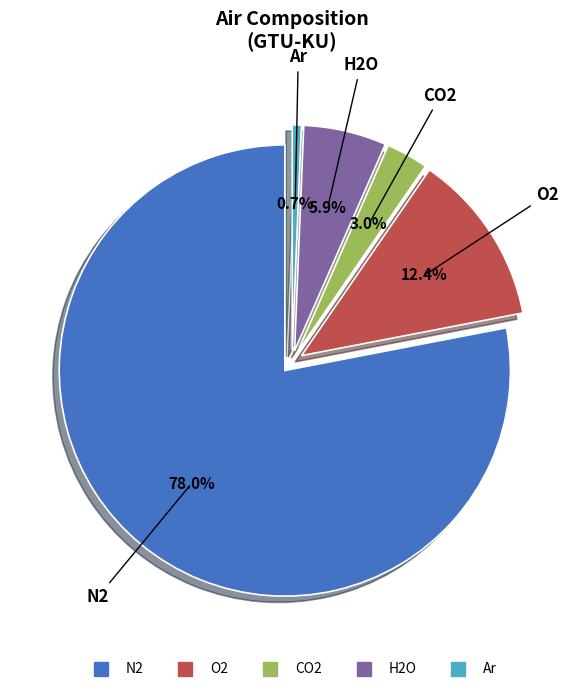

True or false: N2 accounts for 78% of the total.

True